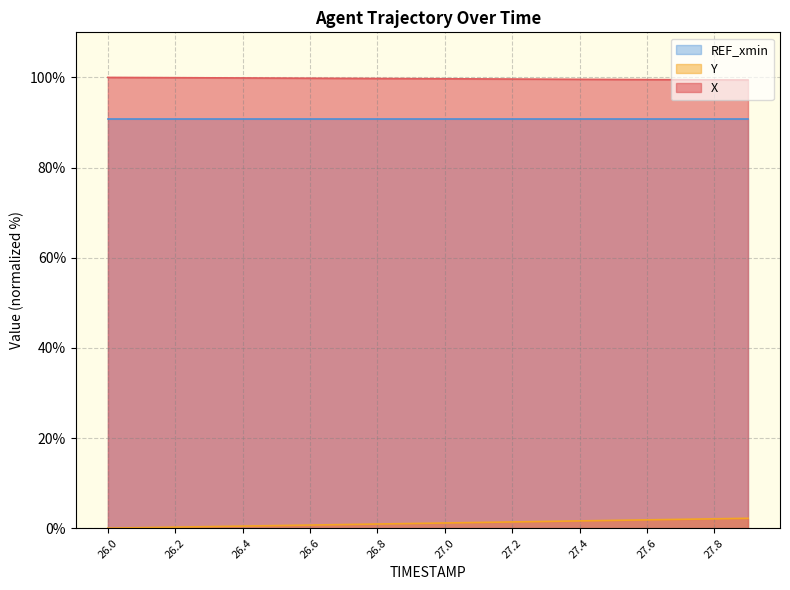

True or false: Y has a value of 0.7 at 26.6.

True